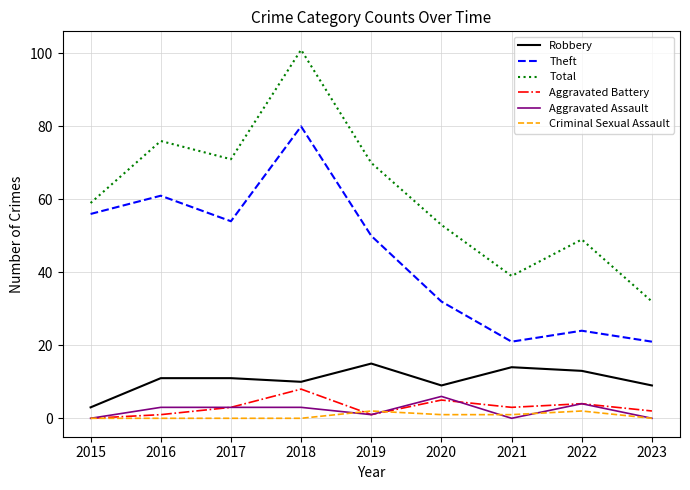

Reading left to right, extract all data points from this chart.

Robbery: 2015=3	2016=11	2017=11	2018=10	2019=15	2020=9	2021=14	2022=13	2023=9
Theft: 2015=56	2016=61	2017=54	2018=80	2019=50	2020=32	2021=21	2022=24	2023=21
Total: 2015=59	2016=76	2017=71	2018=101	2019=70	2020=53	2021=39	2022=49	2023=32
Aggravated Battery: 2015=0	2016=1	2017=3	2018=8	2019=1	2020=5	2021=3	2022=4	2023=2
Aggravated Assault: 2015=0	2016=3	2017=3	2018=3	2019=1	2020=6	2021=0	2022=4	2023=0
Criminal Sexual Assault: 2015=0	2016=0	2017=0	2018=0	2019=2	2020=1	2021=1	2022=2	2023=0